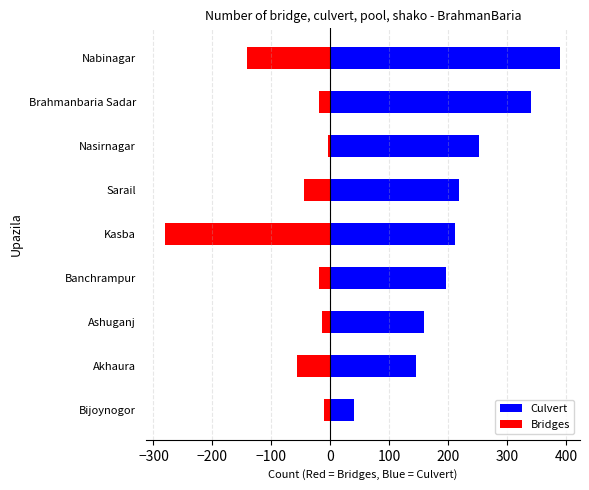

How many bars are there in total?

18